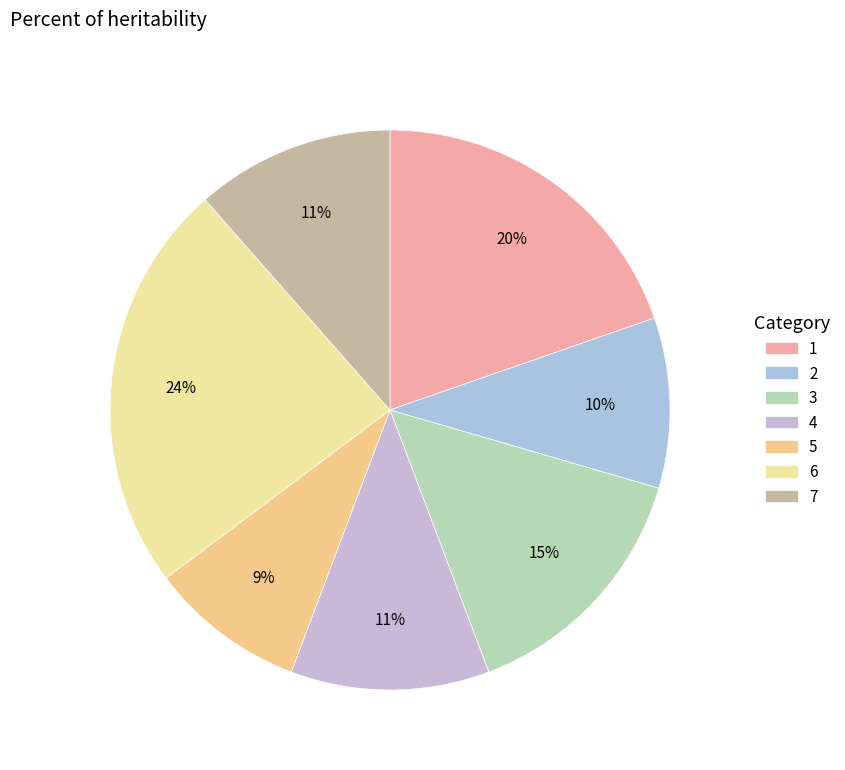

True or false: 7 accounts for 11% of the total.

True